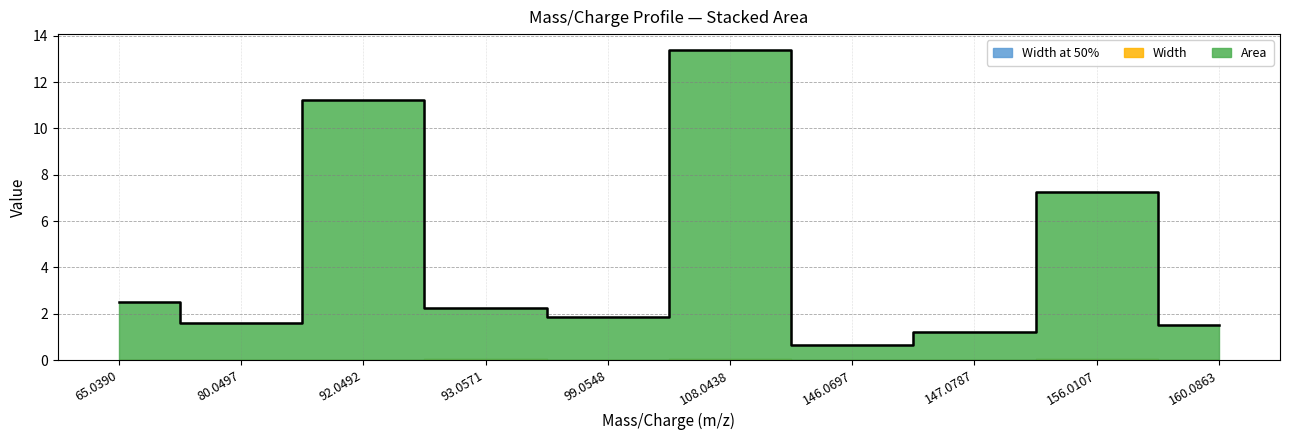

What are all the series names shown in the legend?

Area, Width, Width at 50%